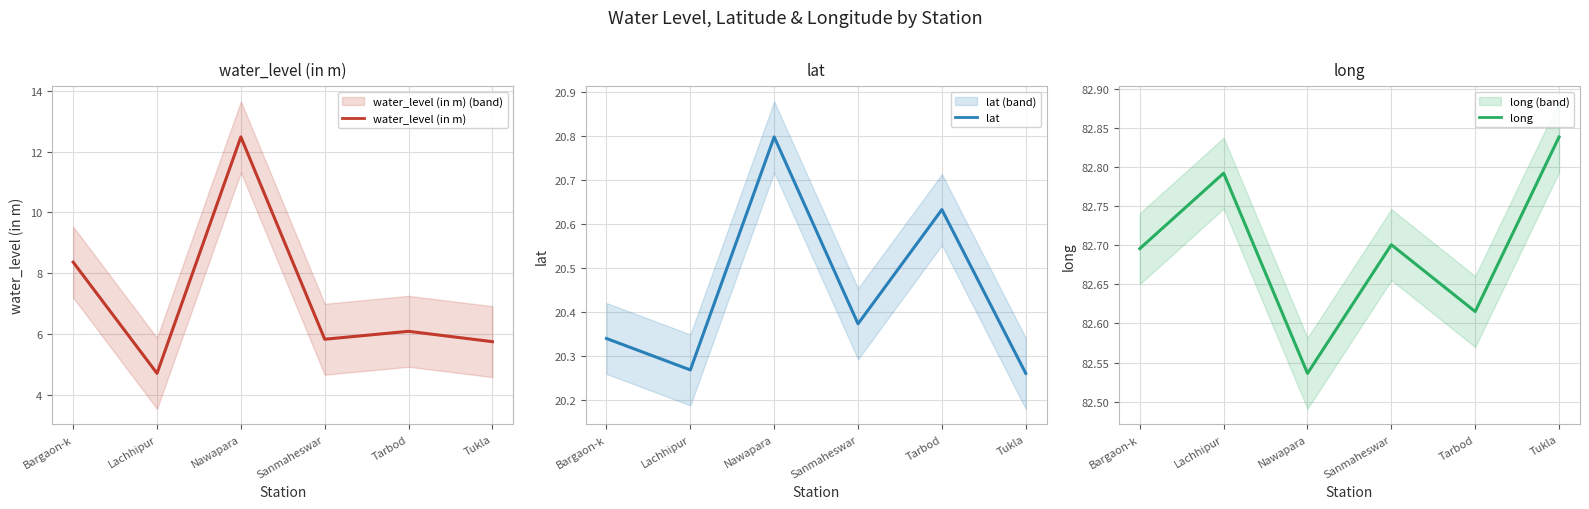

Between Lachhipur and Tarbod, which series saw the biggest shift?

water_level (in m)